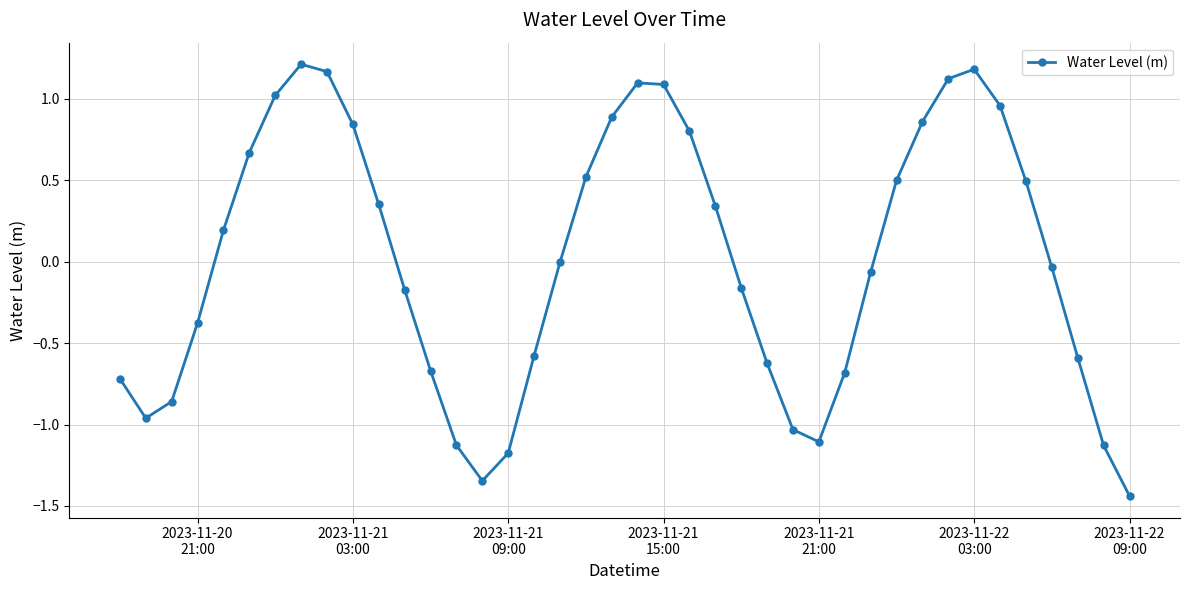

How many points are higher than both their immediate neighbors (excluding endpoints)?

3